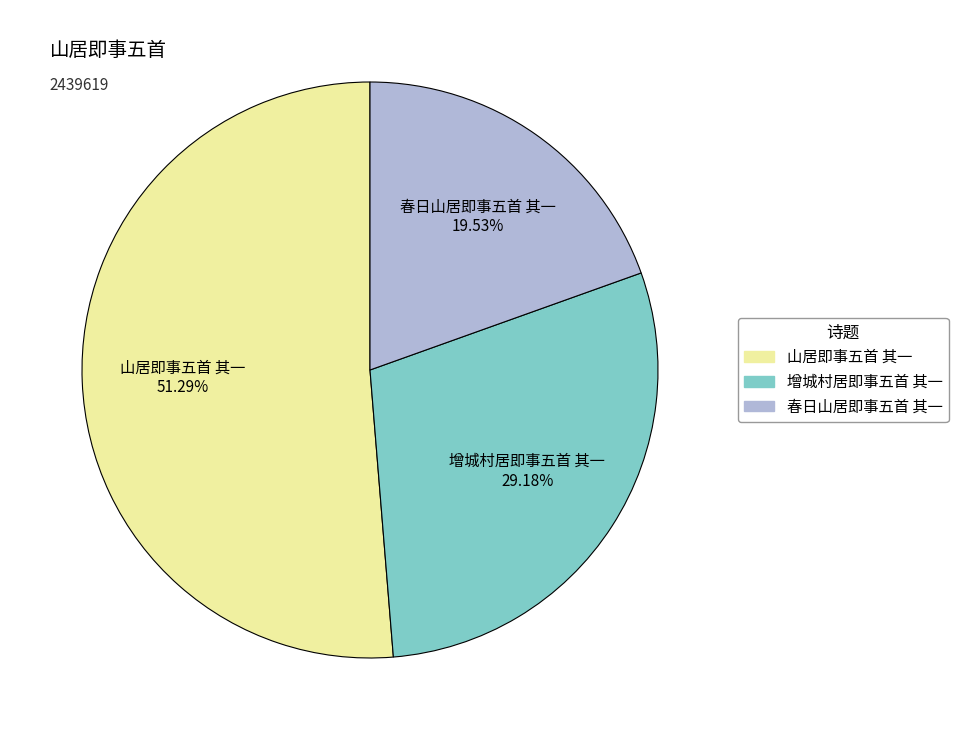

Do 山居即事五首 其一 and 增城村居即事五首 其一 together represent more than half of the pie?

Yes